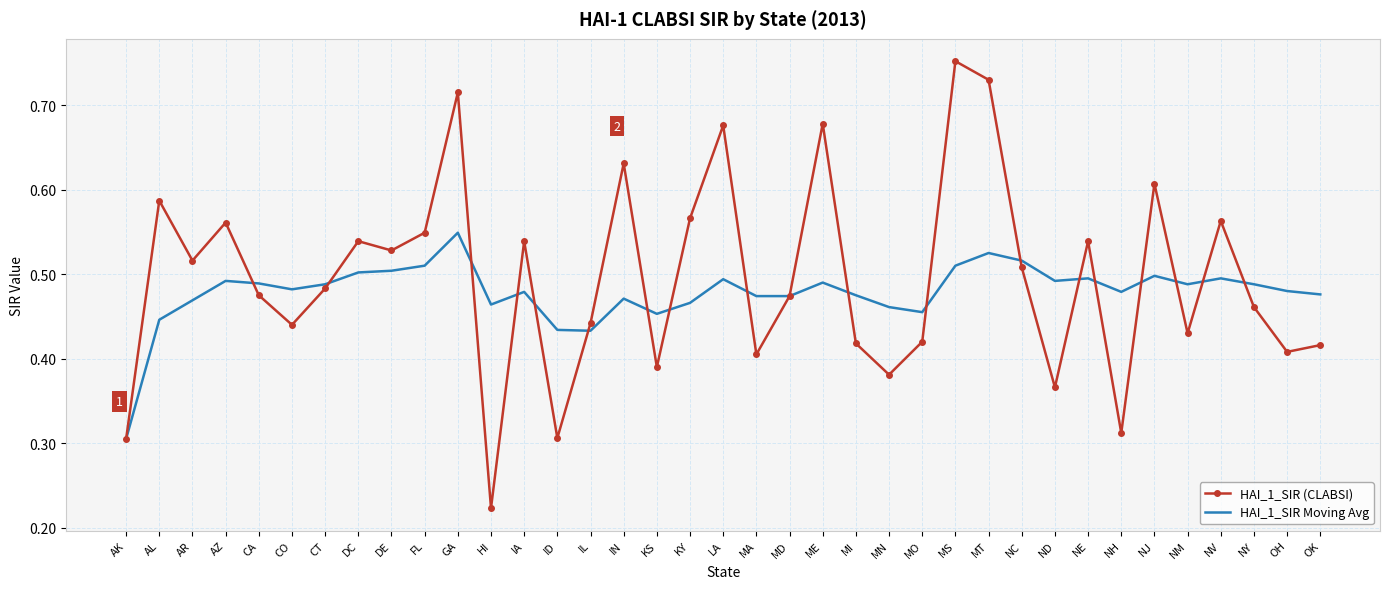

In HAI_1_SIR Moving Avg, how many points are higher than both neighbors (excluding endpoints)?

10